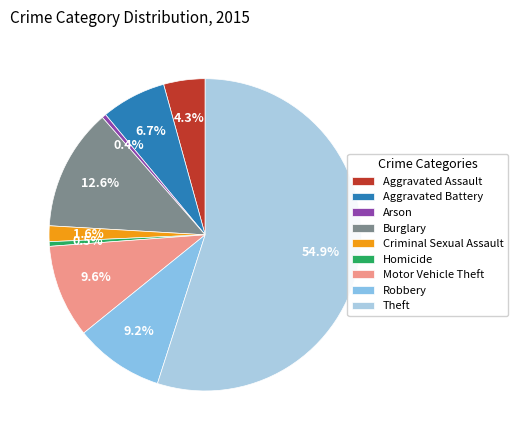

Approximately how many times larger is the value at Criminal Sexual Assault compared to Arson?

3.8